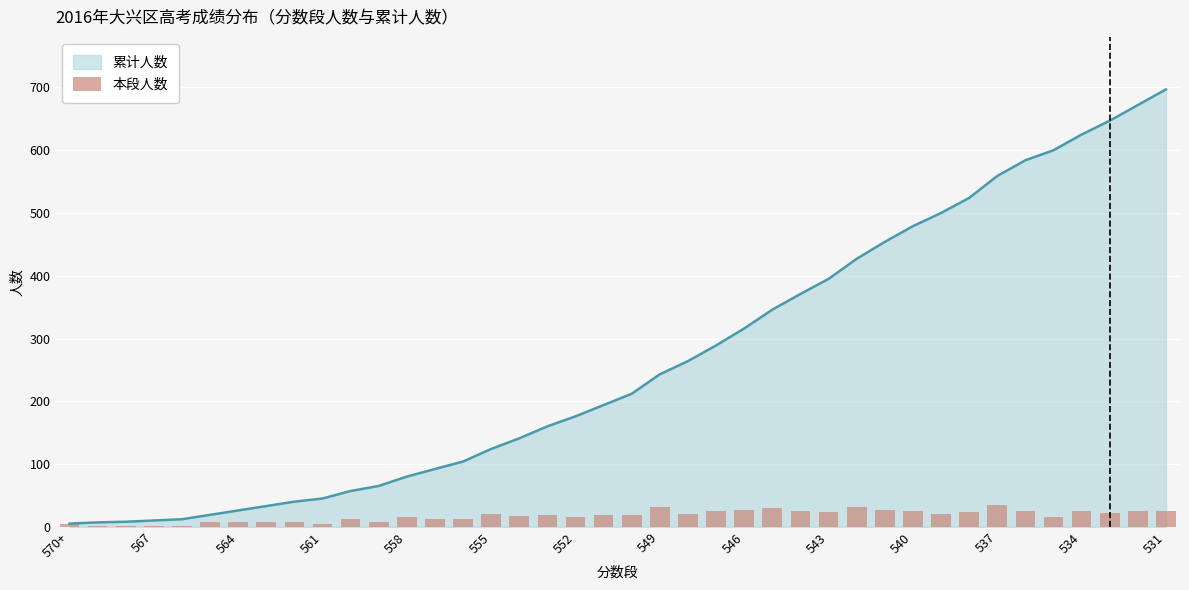

Reading right to left, extract all data points from this chart.

25	25	22	25	16	25	35	24	21	25	27	32	24	25	30	27	25	21	31	18	18	16	19	17	20	12	12	15	8	12	5	7	7	7	7	2	2	1	2	5